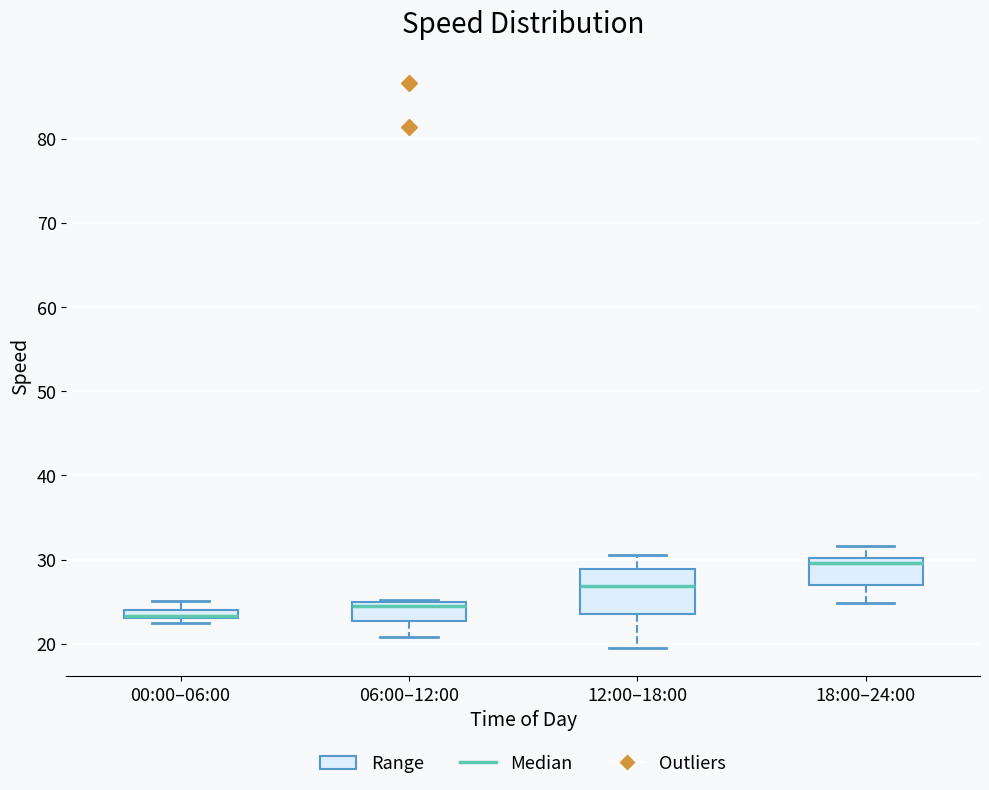

Comparing the boxes themselves (not the whiskers), which one is the tallest?

12:00–18:00